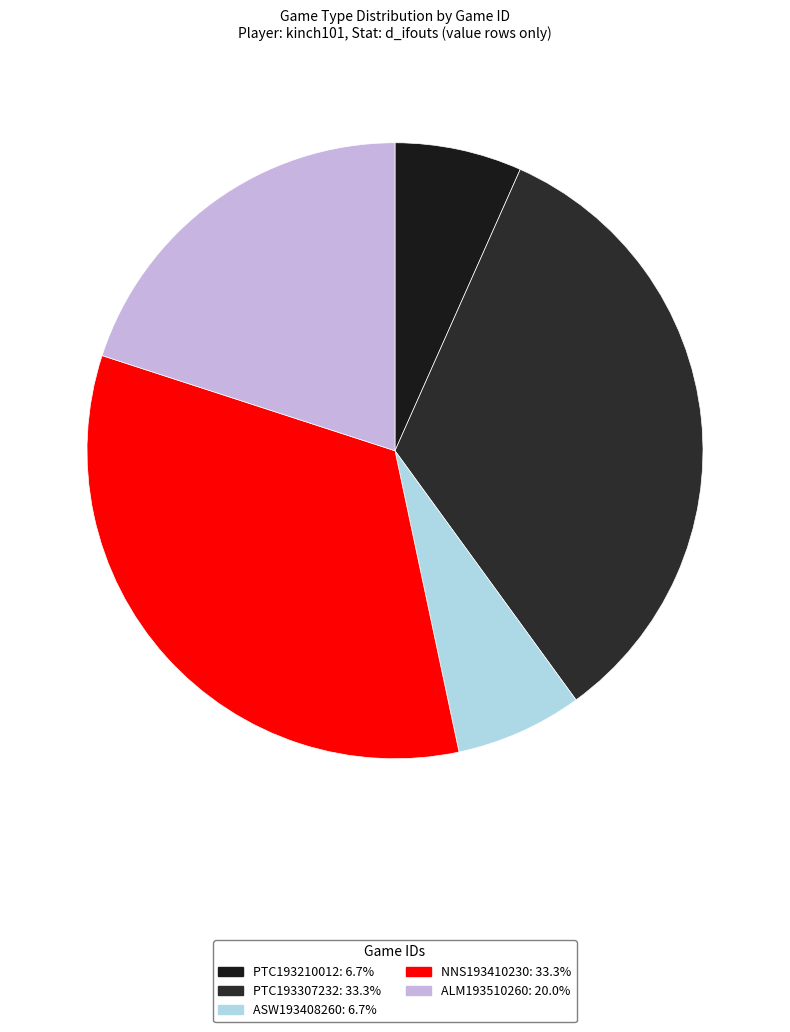

How many slices are in this pie chart?

5